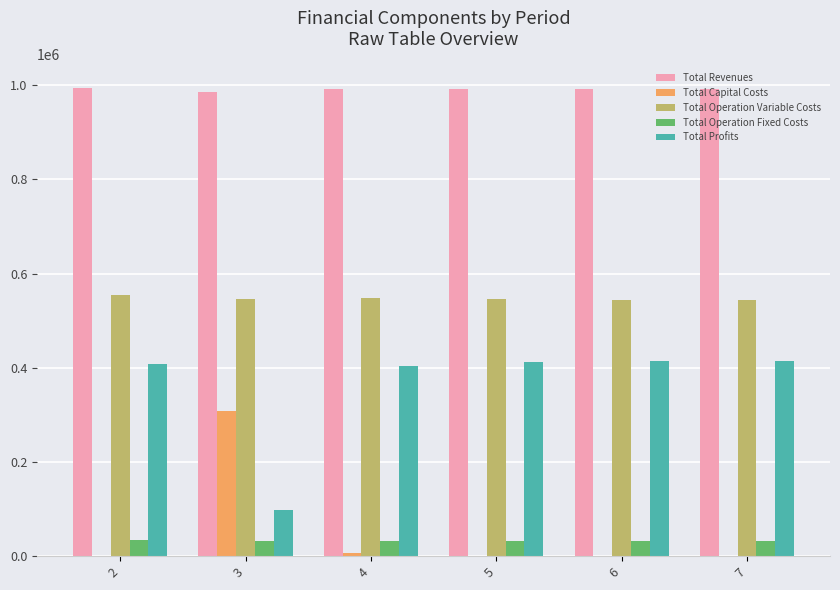

What is the spread (max minus min) of values at 3?

952880.7